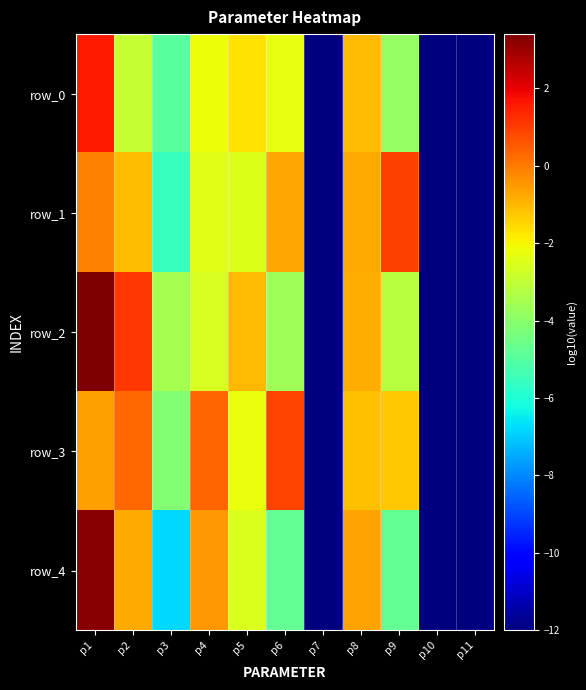

How many values in row_2 are above zero?

2